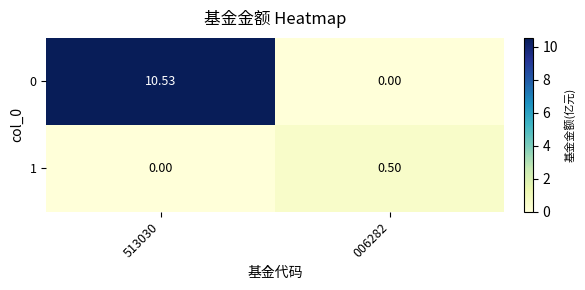

Reading right to left, what are all the values shown in this chart?

0: 006282=0.0	513030=10.5
1: 006282=0.5	513030=0.0